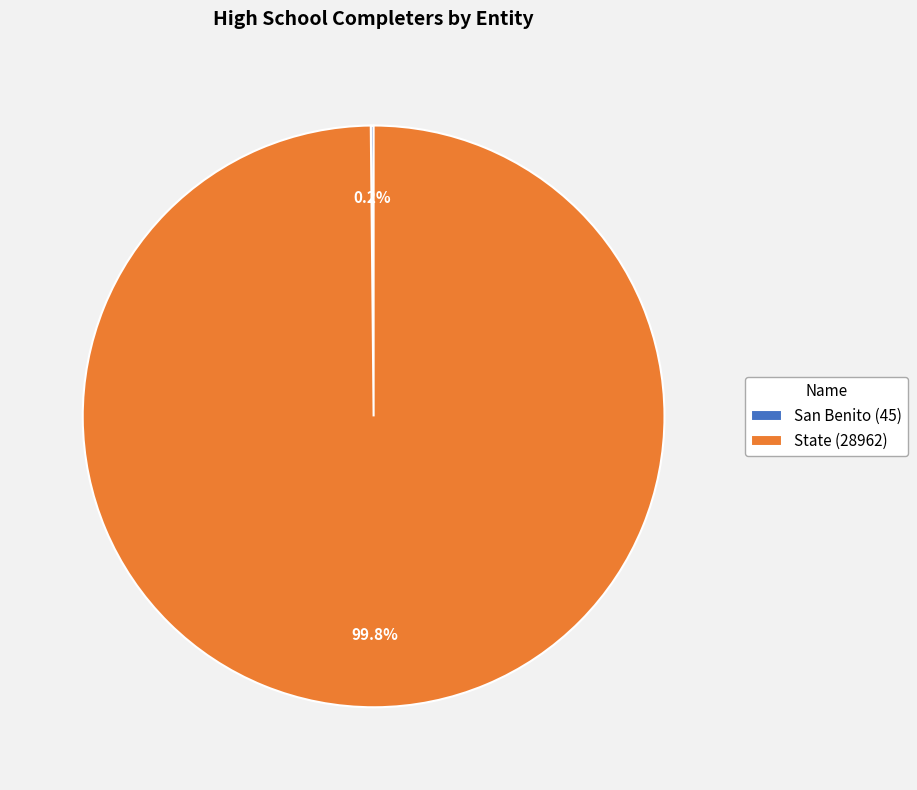

Is there a majority slice in this chart?

Yes